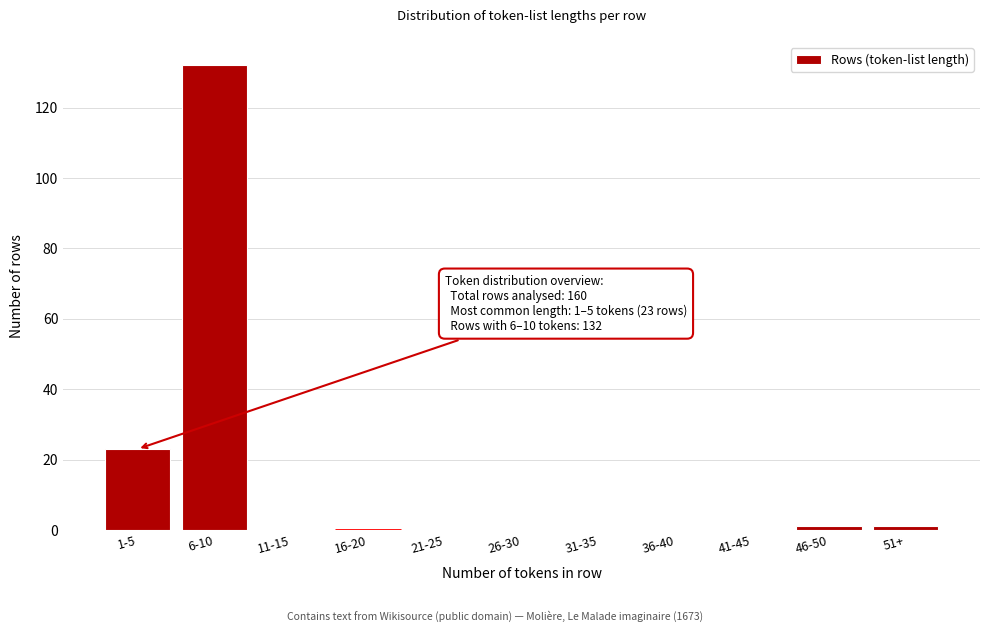

Reading left to right, transcribe all the data shown in this chart.

1-5=23	6-10=132	11-15=0	16-20=0	21-25=0	26-30=0	31-35=0	36-40=0	41-45=0	46-50=1	51+=1